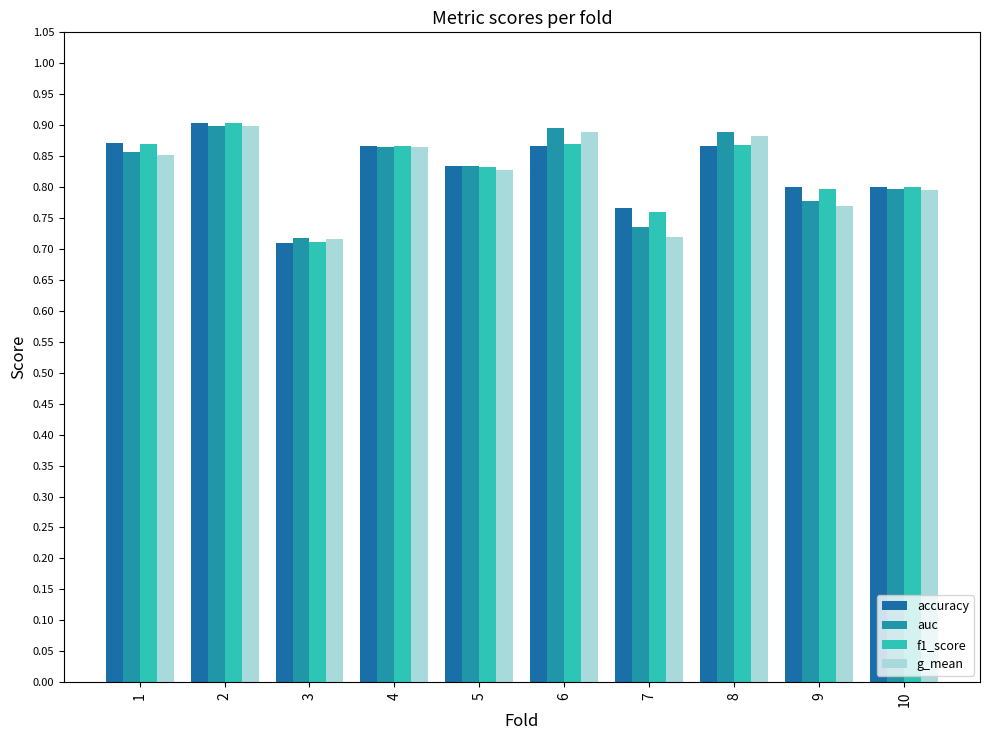

Which series has the largest total across all categories?

accuracy